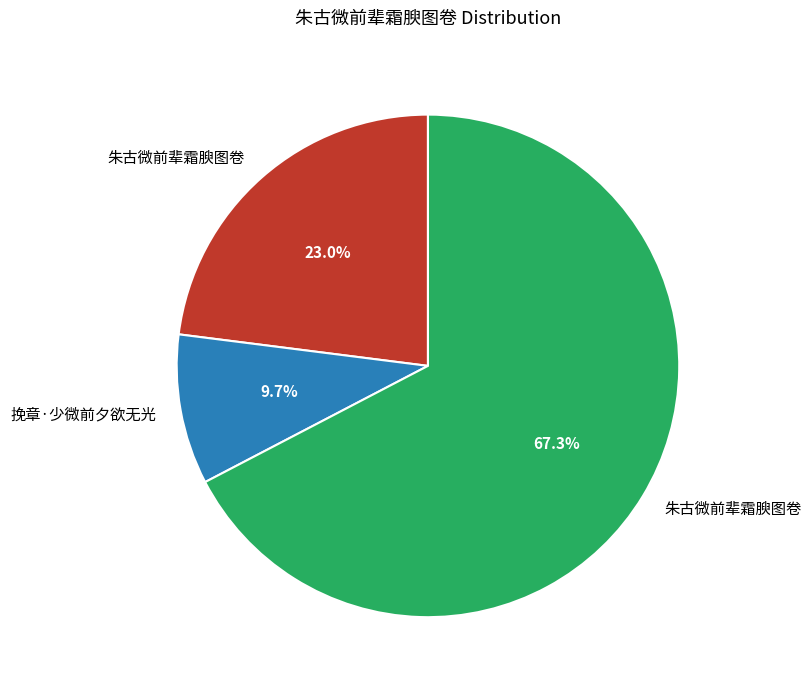

Does any single category account for the majority?

Yes